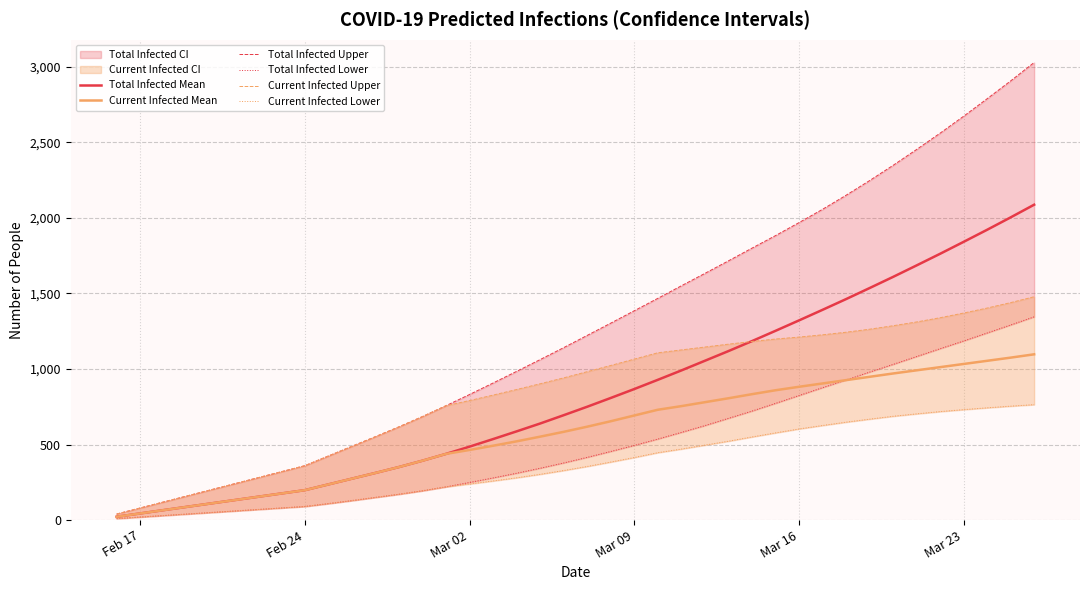

What are all the series names shown in the legend?

Total Infected Mean, Current Infected Mean, Total Infected Upper, Total Infected Lower, Current Infected Upper, Current Infected Lower